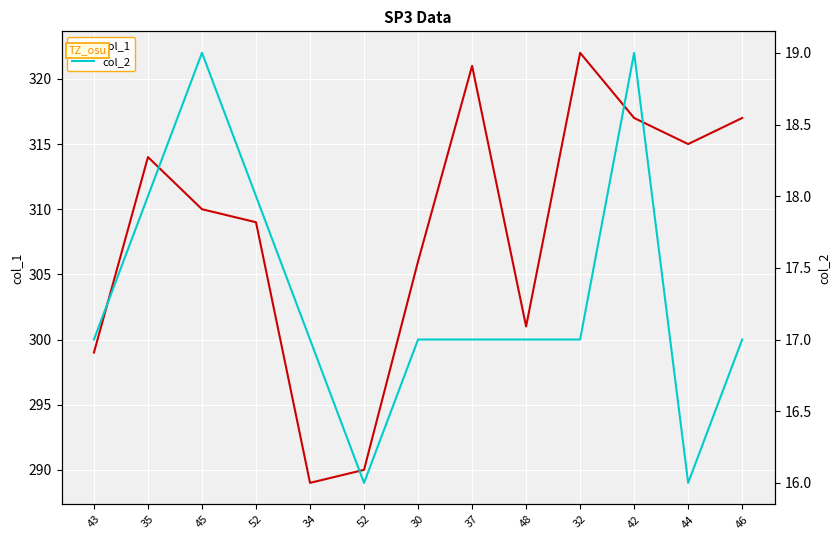

True or false: col_1 and col_2 intersect in this chart.

False